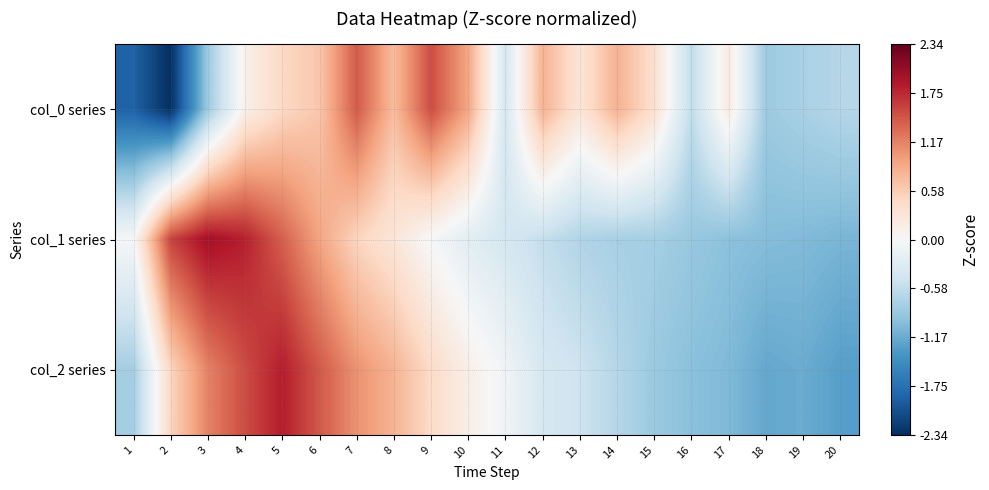

Which series has the largest range (max minus min)?

col_0 series